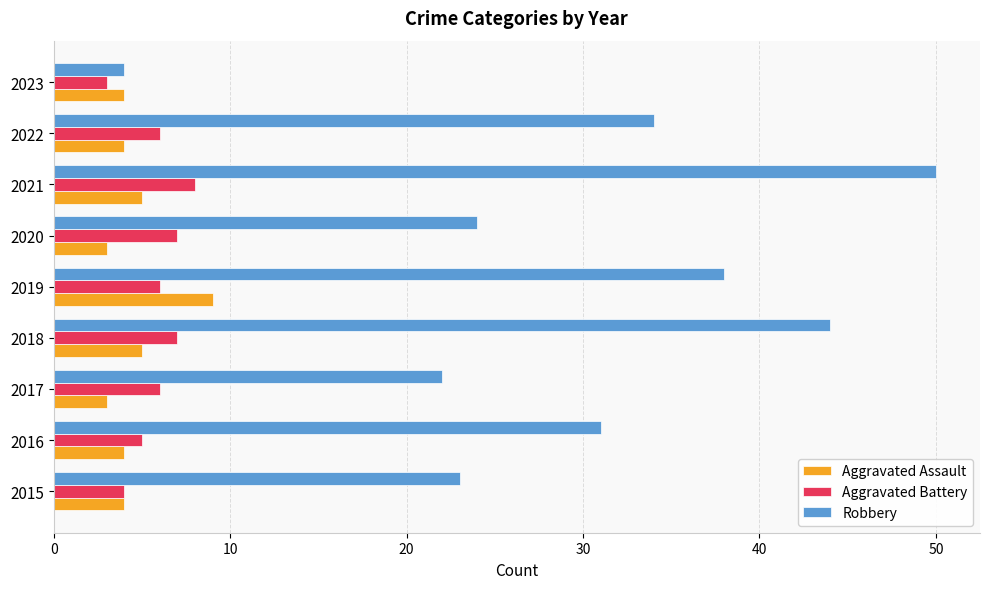

What is the minimum value for Aggravated Battery?

3